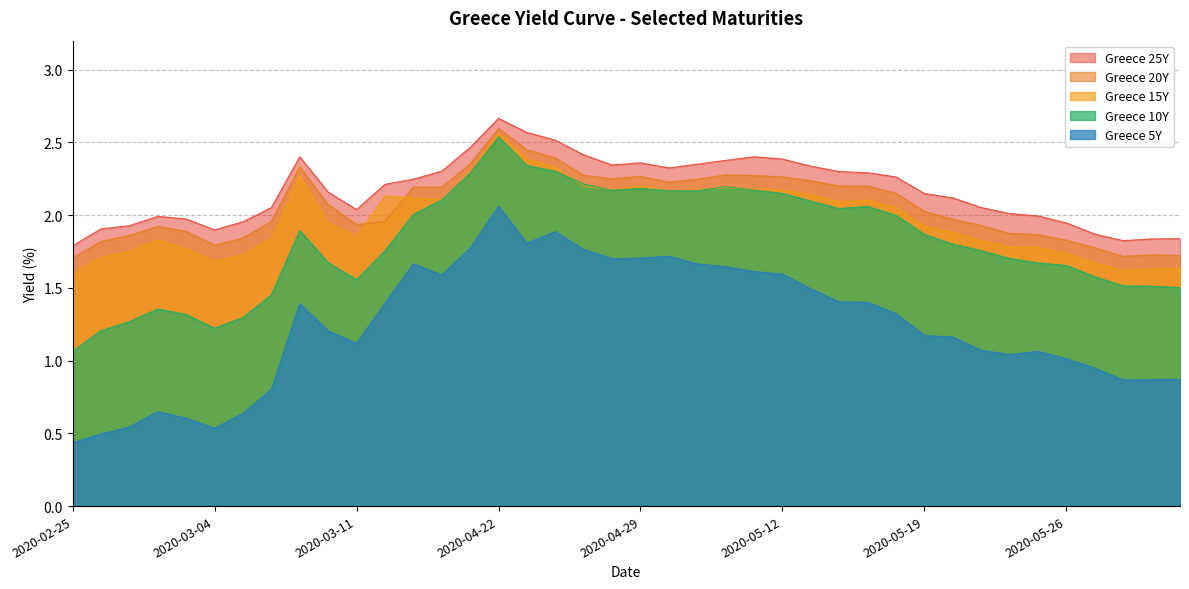

Reading right to left, list all the values displayed in this chart.

Greece 5Y: 0.9	0.9	0.9	0.9	1.0	1.1	1.0	1.1	1.2	1.2	1.3	1.4	1.4	1.5	1.6	1.6	1.6	1.7	1.7	1.7	1.7	1.8	1.9	1.8	2.1	1.8	1.6	1.7	1.4	1.1	1.2	1.4	0.8	0.6	0.5	0.6	0.6	0.5	0.5	0.4
Greece 10Y: 1.5	1.5	1.5	1.6	1.7	1.7	1.7	1.8	1.8	1.9	2.0	2.1	2.0	2.1	2.1	2.2	2.2	2.2	2.2	2.2	2.2	2.2	2.3	2.3	2.5	2.3	2.1	2.0	1.8	1.6	1.7	1.9	1.5	1.3	1.2	1.3	1.4	1.3	1.2	1.1
Greece 15Y: 1.6	1.6	1.6	1.7	1.7	1.8	1.8	1.8	1.9	1.9	2.1	2.1	2.1	2.1	2.2	2.2	2.2	2.2	2.2	2.2	2.2	2.2	2.3	2.4	2.6	2.3	2.1	2.1	2.1	1.9	1.9	2.3	1.8	1.7	1.7	1.8	1.8	1.8	1.7	1.6
Greece 20Y: 1.7	1.7	1.7	1.8	1.8	1.9	1.9	1.9	2.0	2.0	2.2	2.2	2.2	2.2	2.3	2.3	2.3	2.2	2.2	2.3	2.3	2.3	2.4	2.5	2.6	2.4	2.2	2.2	2.0	1.9	2.1	2.3	2.0	1.8	1.8	1.9	1.9	1.9	1.8	1.7
Greece 25Y: 1.8	1.8	1.8	1.9	1.9	2.0	2.0	2.1	2.1	2.1	2.3	2.3	2.3	2.3	2.4	2.4	2.4	2.4	2.3	2.4	2.3	2.4	2.5	2.6	2.7	2.5	2.3	2.2	2.2	2.0	2.2	2.4	2.1	2.0	1.9	2.0	2.0	1.9	1.9	1.8